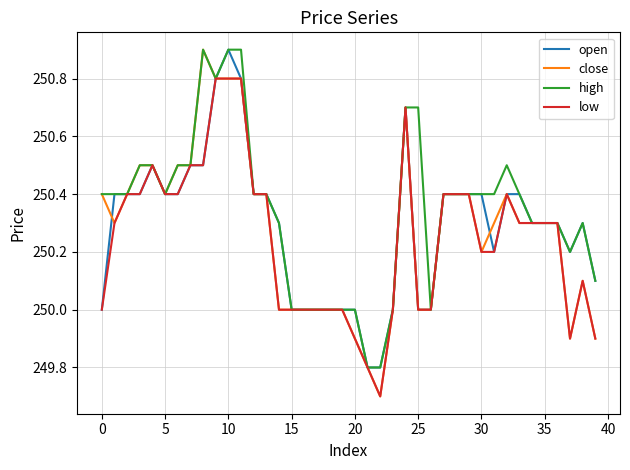

What is the maximum value for low?

250.8